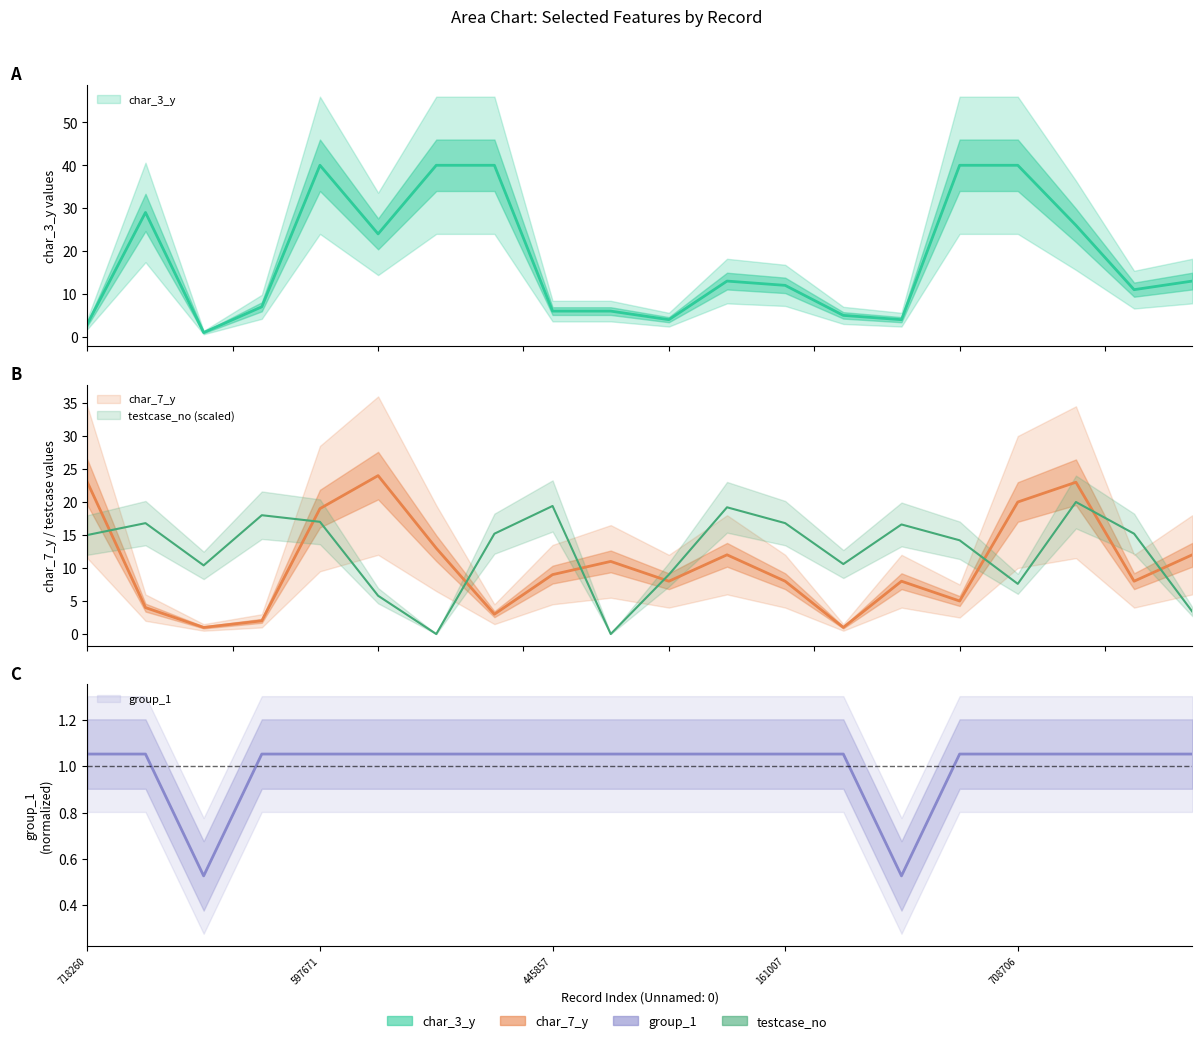

True or false: char_7_y has more than 0 interior local peaks.

True